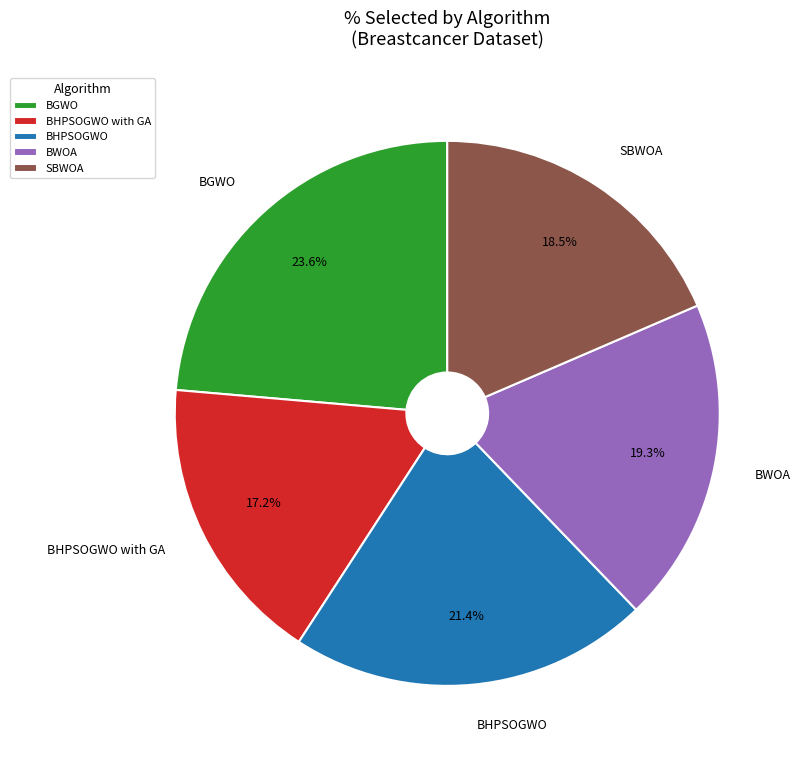

Between SBWOA and BGWO, which is larger?

BGWO